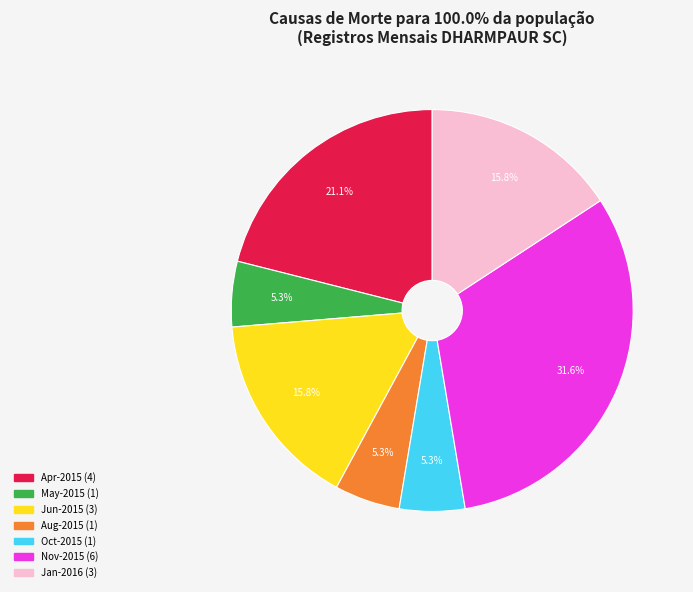

Does any single category account for the majority?

No